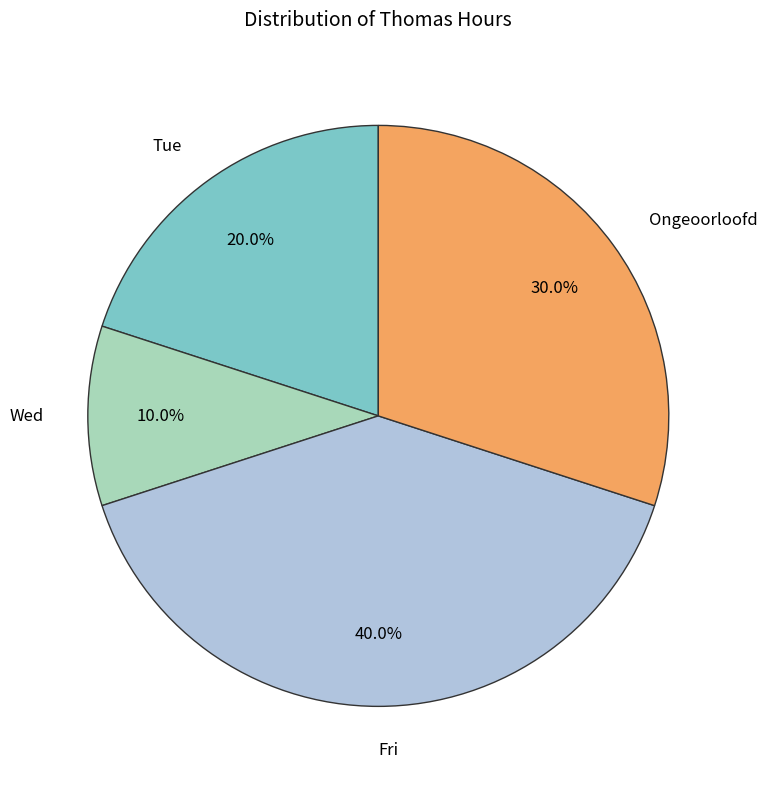

What percentage is the Wed slice, to the nearest percent?

10%